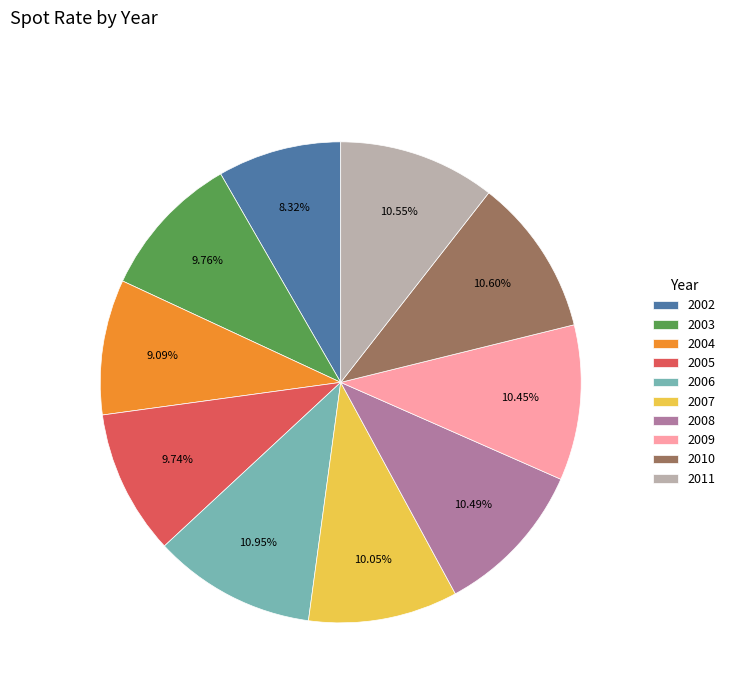

What percentage is NOT represented by 2004?

90.9%